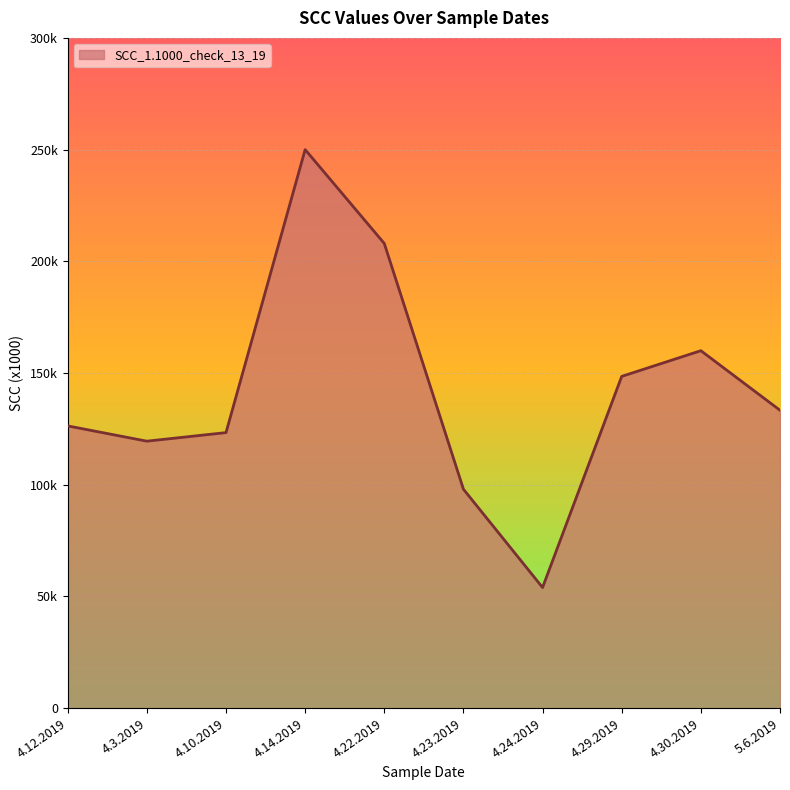

Does the chart have visible grid lines?

Yes